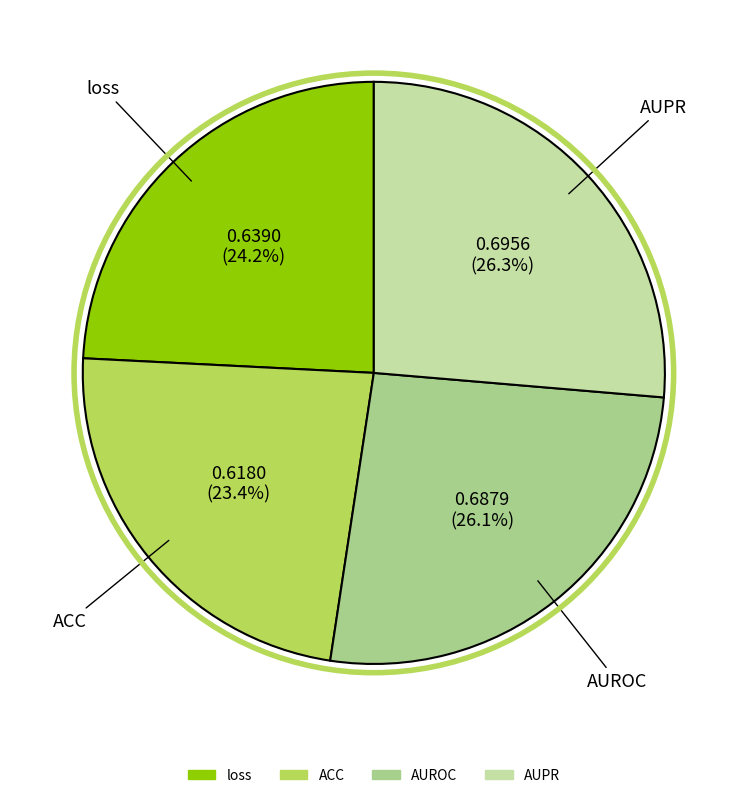

The ACC slice represents 23% of the pie. True or false?

True